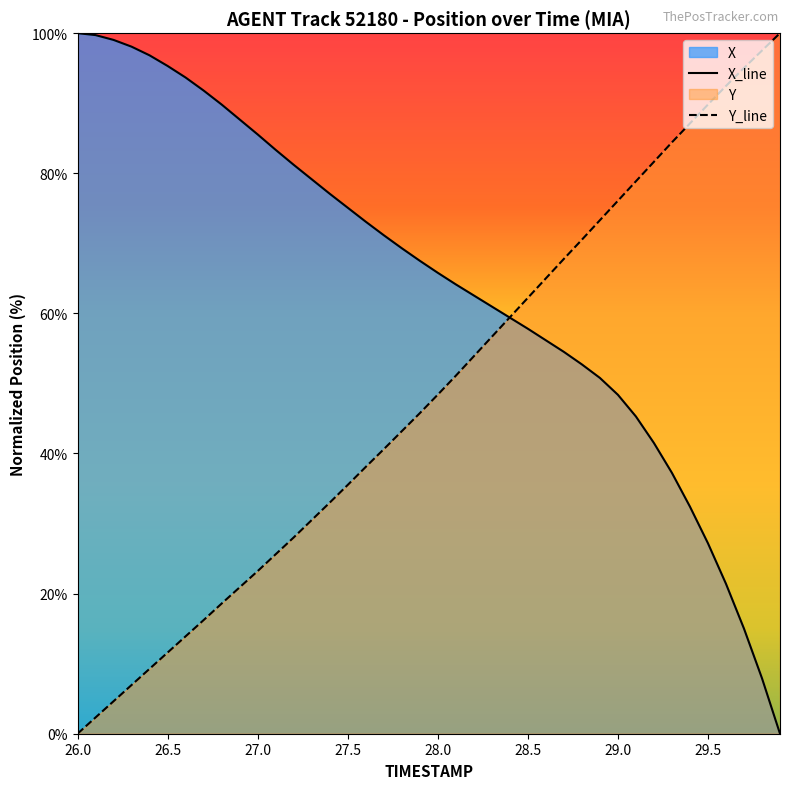

What is the label of the 17th point from the left?

27.6